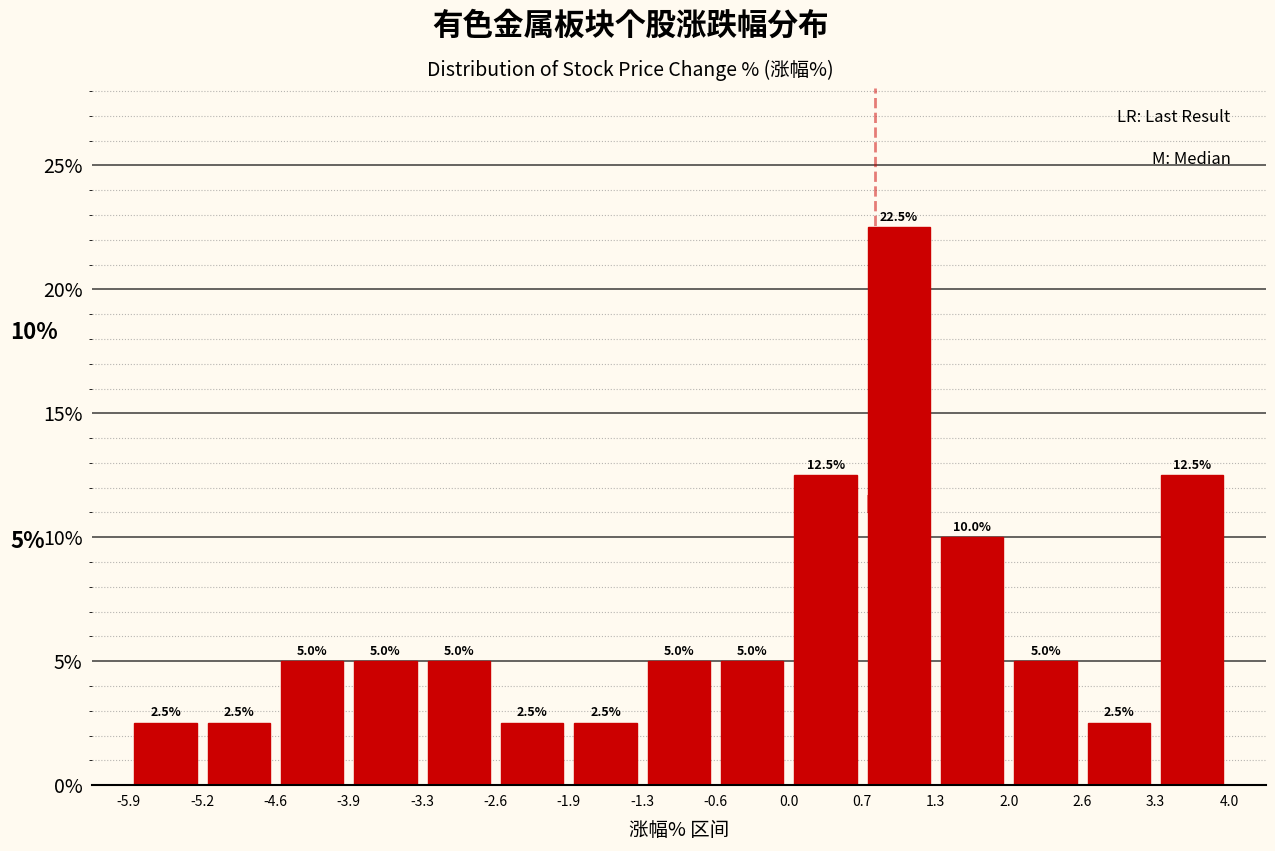

Reading left to right, transcribe this chart: for each bar, give the range it covers on the x-axis and its height.

-5.9 to -5.2: 2.5
-5.2 to -4.6: 2.5
-4.6 to -3.9: 5.0
-3.9 to -3.3: 5.0
-3.3 to -2.6: 5.0
-2.6 to -1.9: 2.5
-1.9 to -1.3: 2.5
-1.3 to -0.6: 5.0
-0.6 to 0.0: 5.0
0.0 to 0.7: 12.5
0.7 to 1.3: 22.5
1.3 to 2.0: 10.0
2.0 to 2.6: 5.0
2.6 to 3.3: 2.5
3.3 to 4.0: 12.5